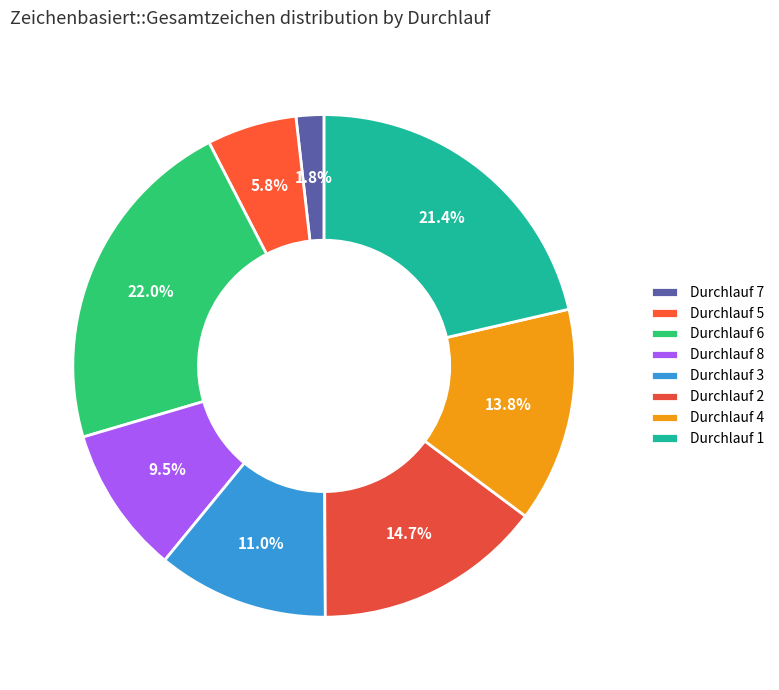

Between Durchlauf 6 and Durchlauf 4, which is larger?

Durchlauf 6